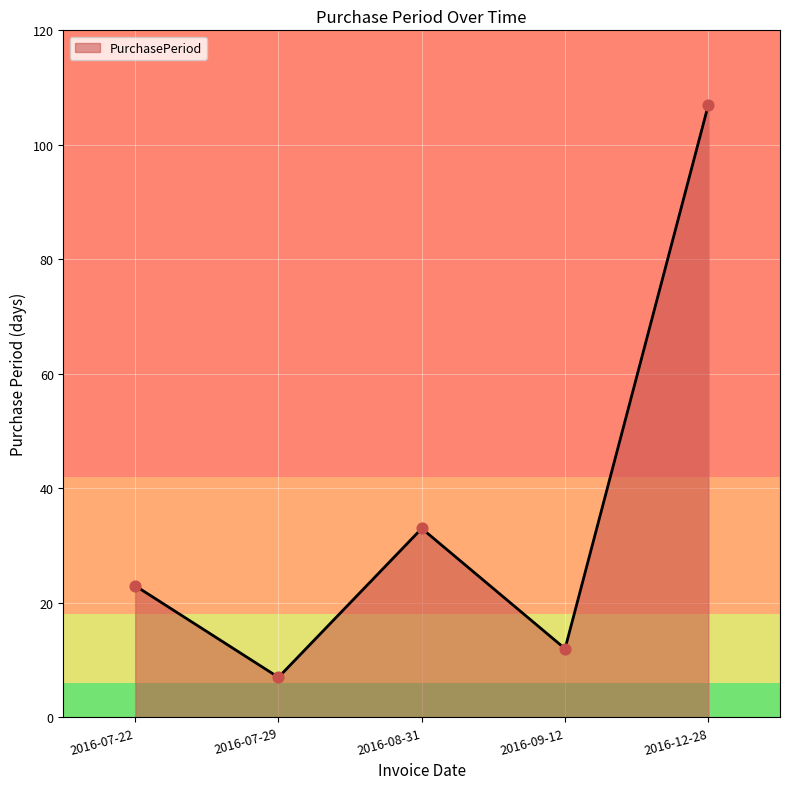

Which has a higher value, 2016-08-31 or 2016-07-22?

2016-08-31